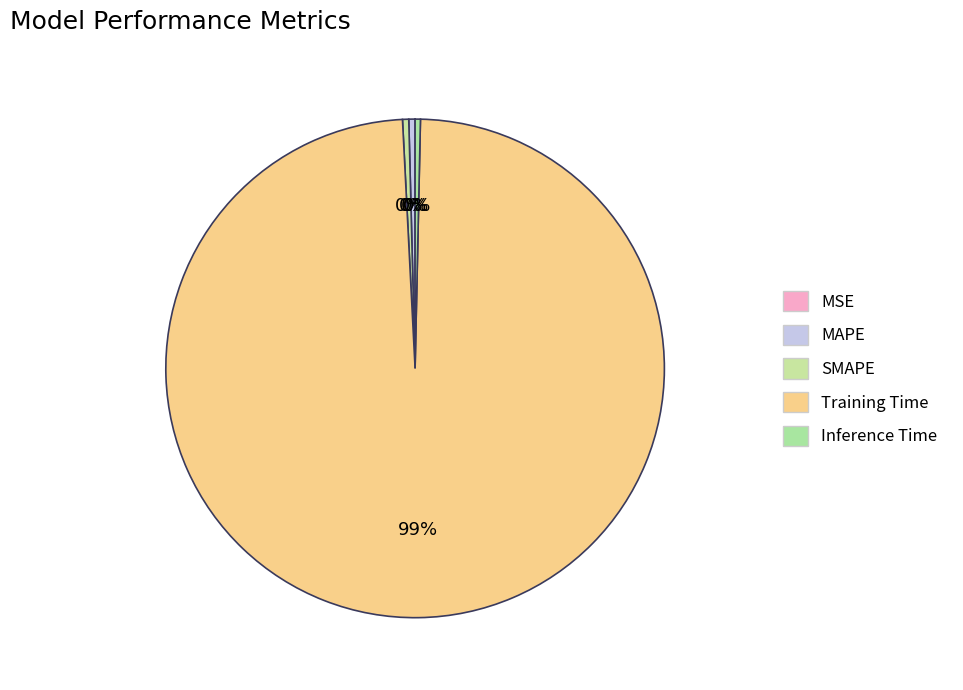

Is it true that MSE is 0% of the pie?

True